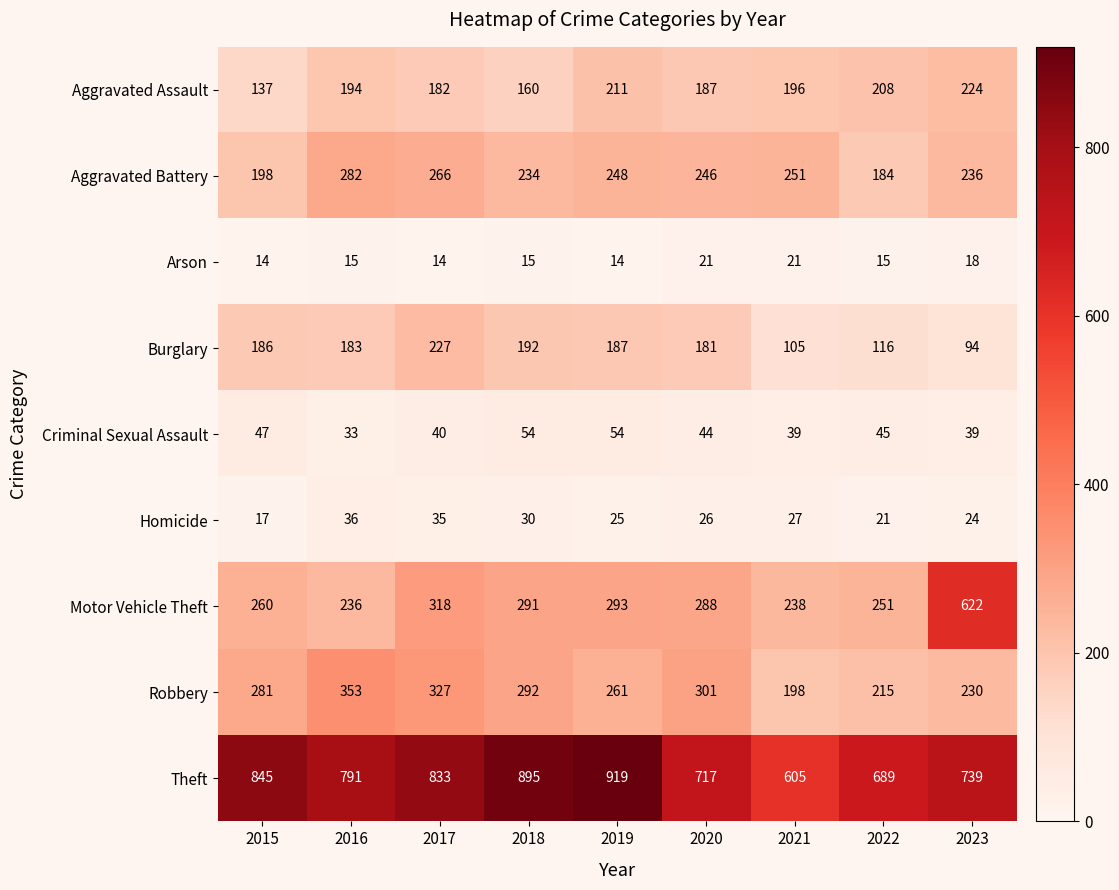

Is the value of Criminal Sexual Assault at 2015 greater than the value of Arson at 2020?

Yes